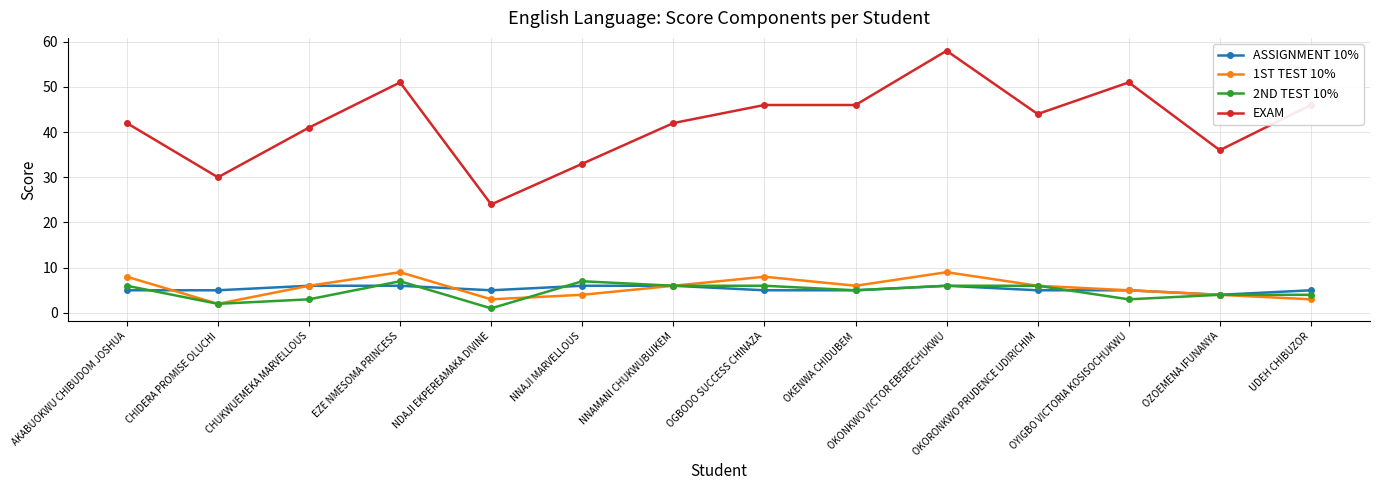

True or false: EXAM has a value of 22 at NNAMANI CHUKWUBUIKEM.

False